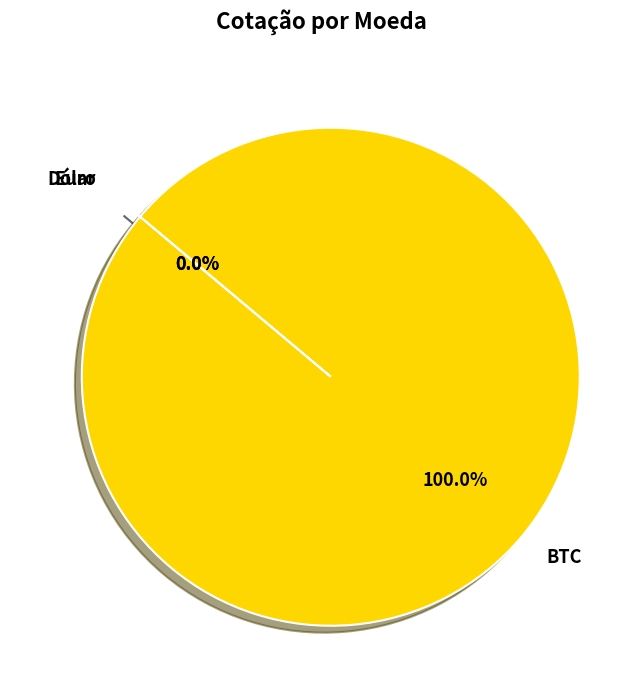

Combined, do Euro and BTC account for over 50%?

Yes